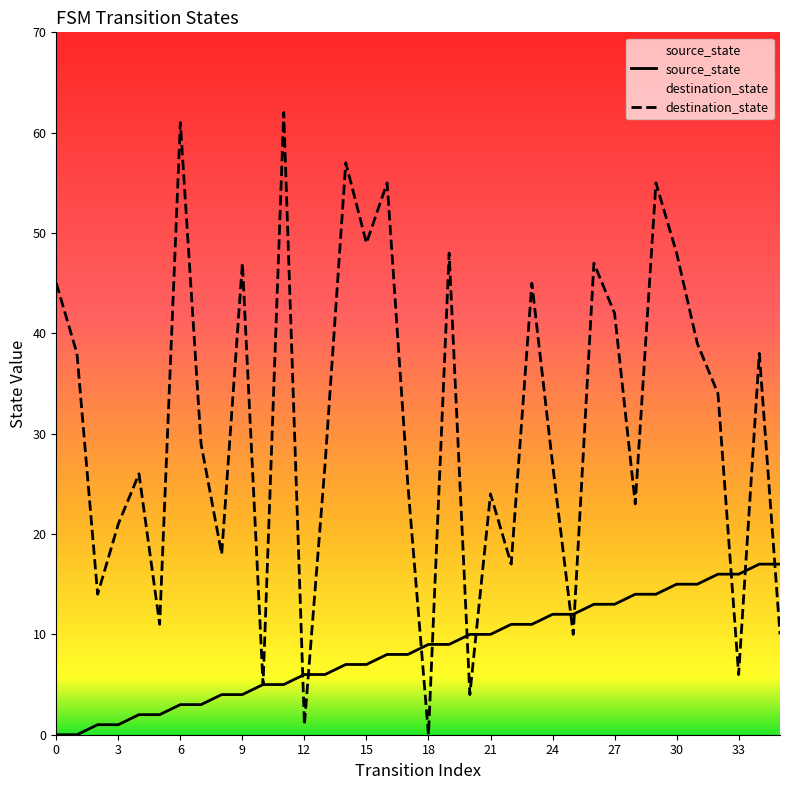

What is the highest value of the destination_state series?

62